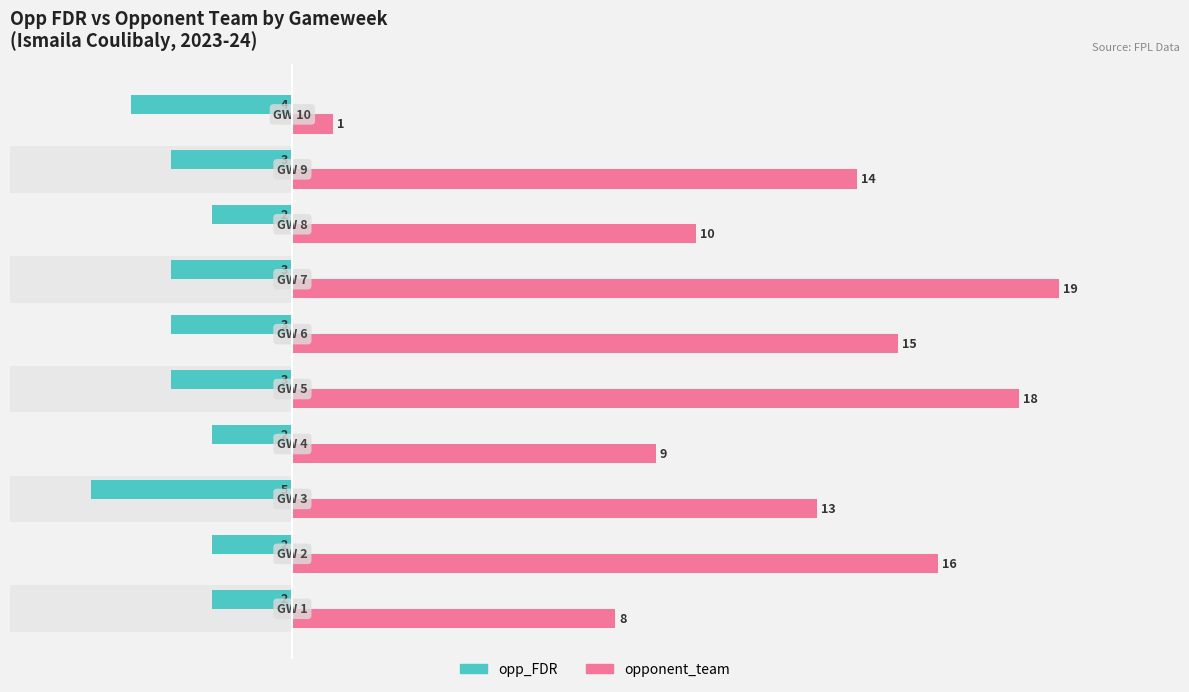

Rank the series by their maximum value, from lowest to highest.

opp_FDR, opponent_team